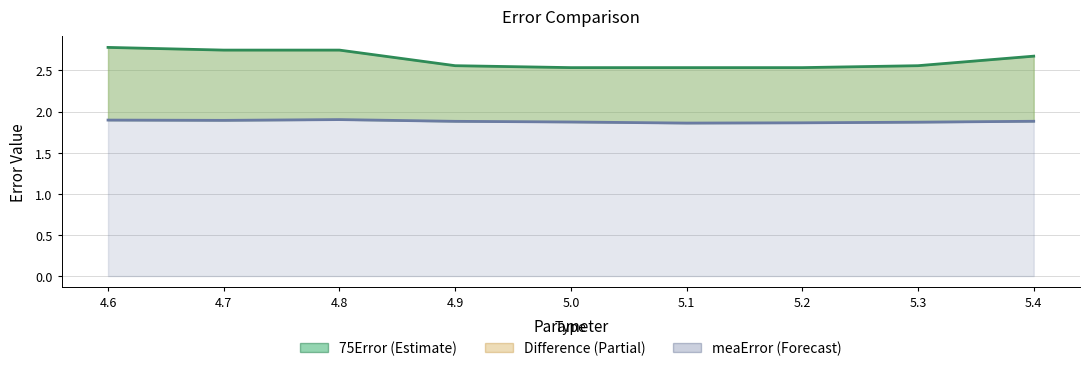

What is the value of the meaError point at the 1st from the left?

1.9